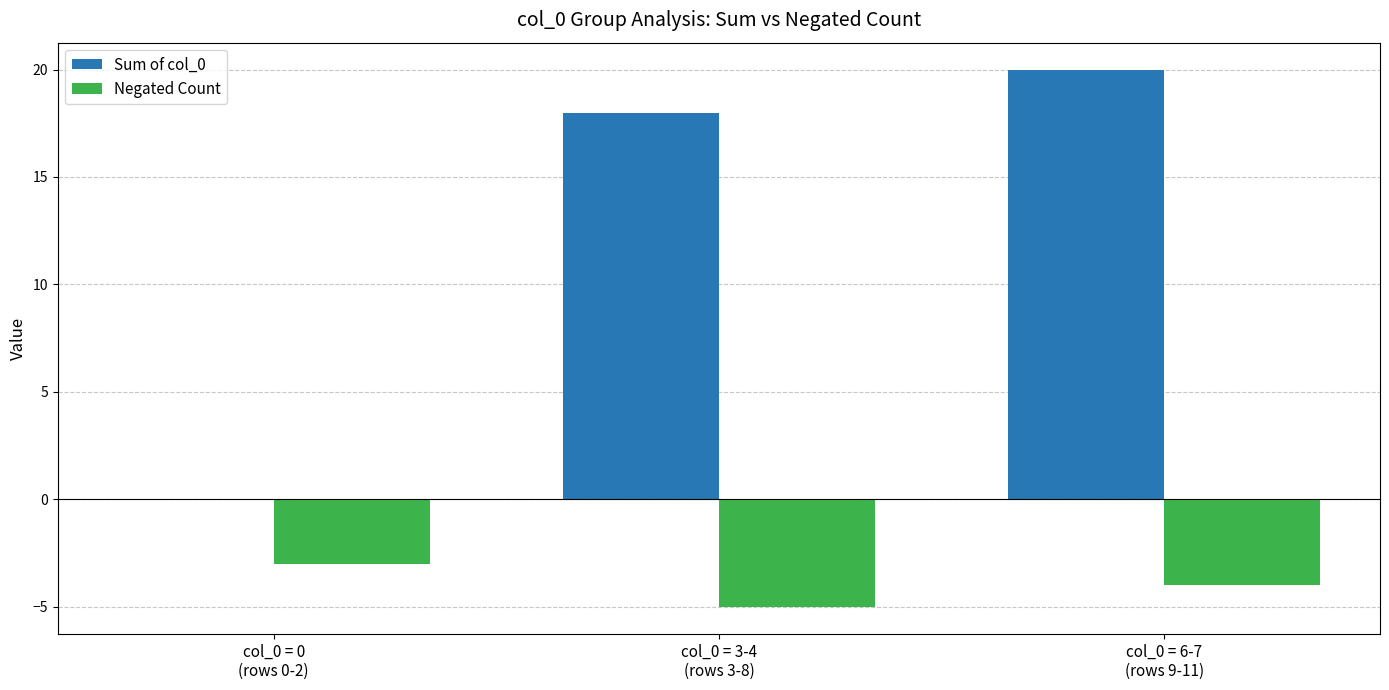

How many categories are shown in the chart?

3